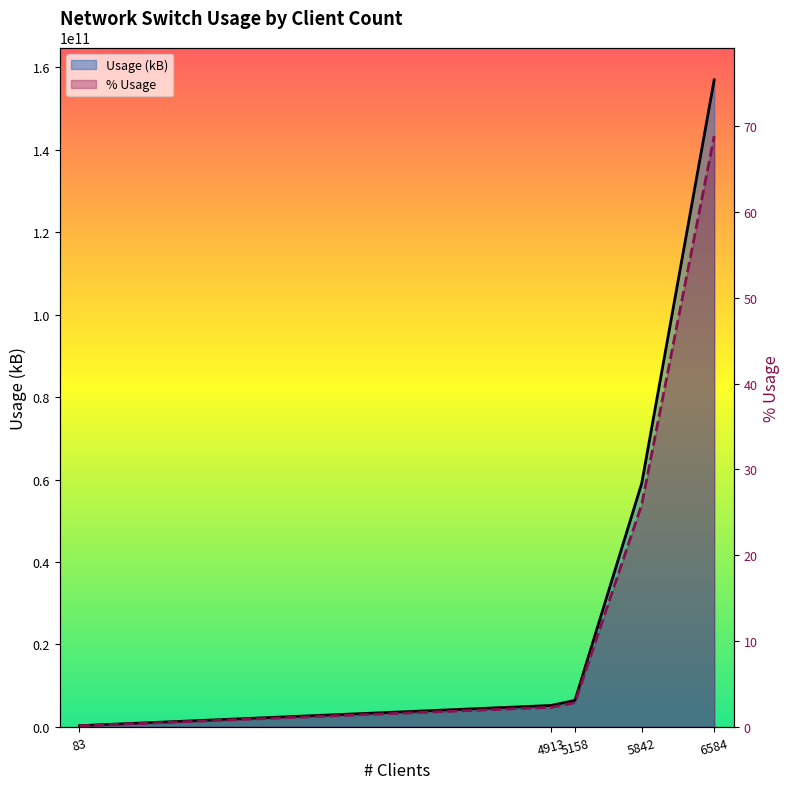

List the labels in order of Usage (kB) value, smallest first.

83, 4913, 5158, 5842, 6584